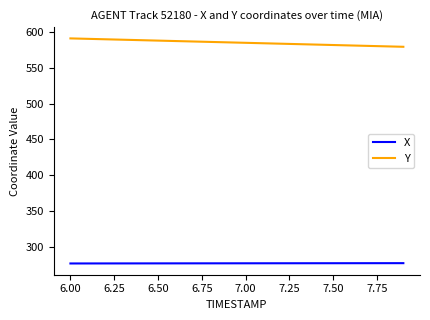

What is the maximum value shown in the chart?

591.5